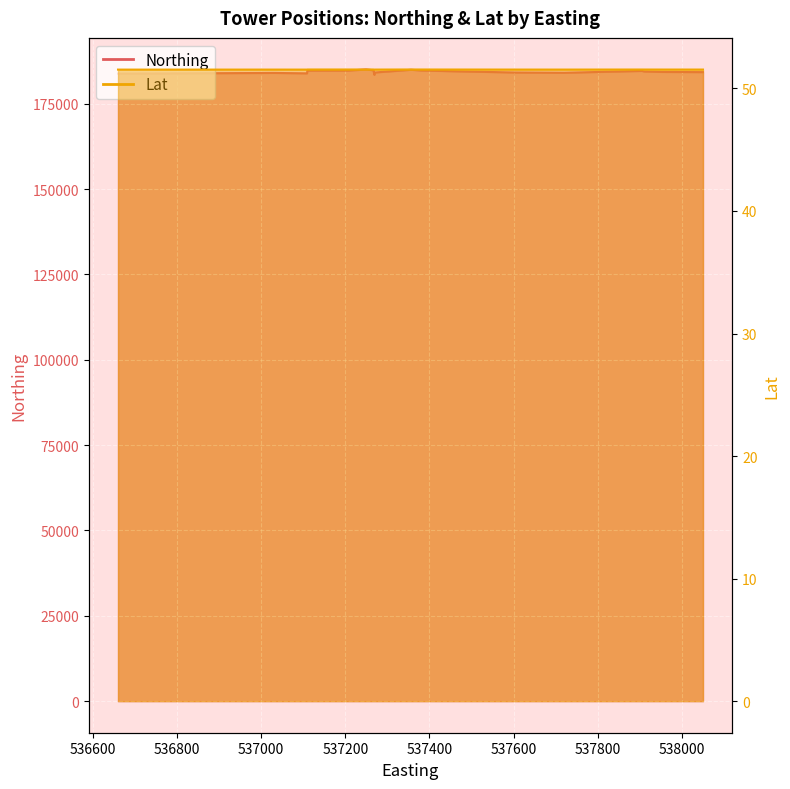

True or false: Northing and Lat cross at least once.

False